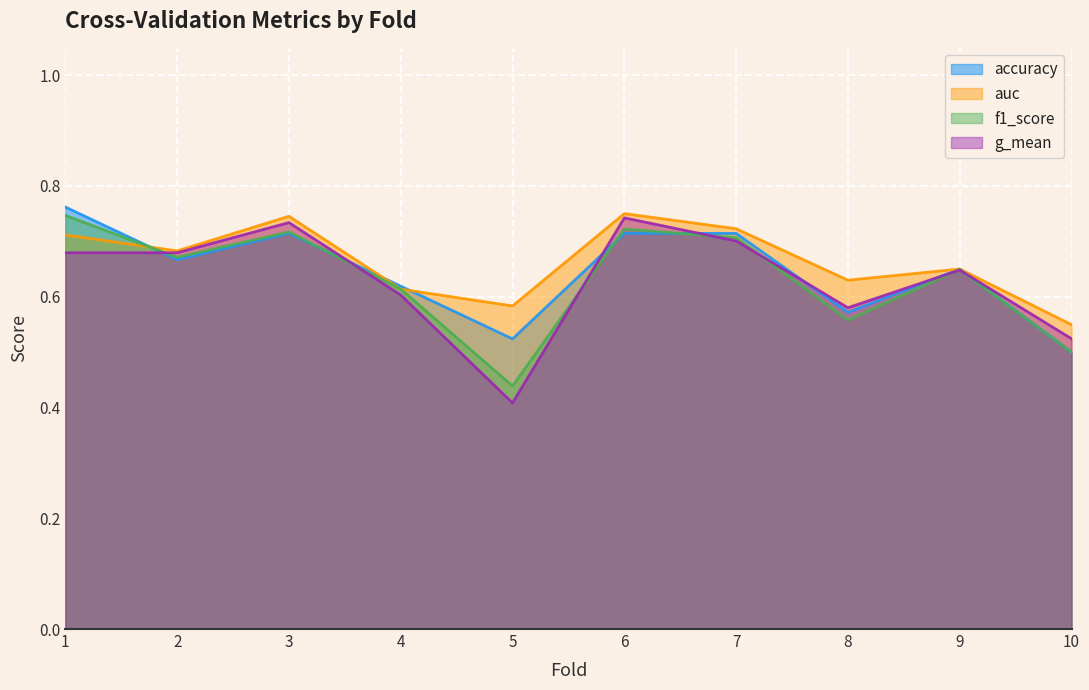

How many lines are shown in the chart?

4